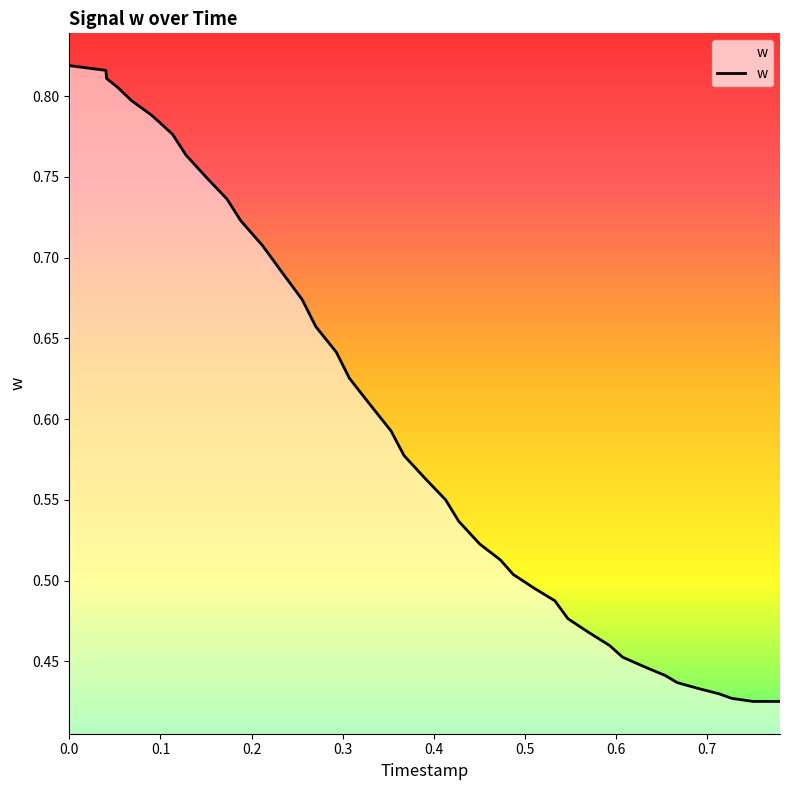

What is the maximum value shown in the chart?

0.8